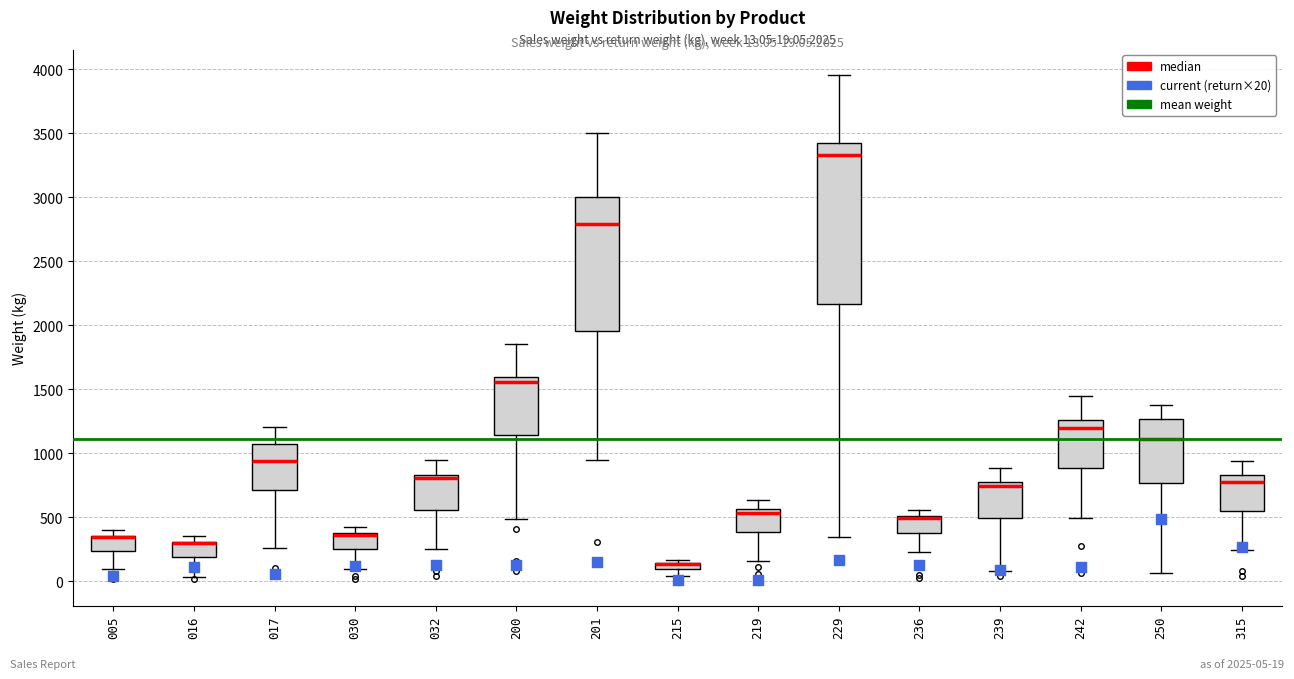

Which box is the tallest, from its lower edge to its upper edge?

229